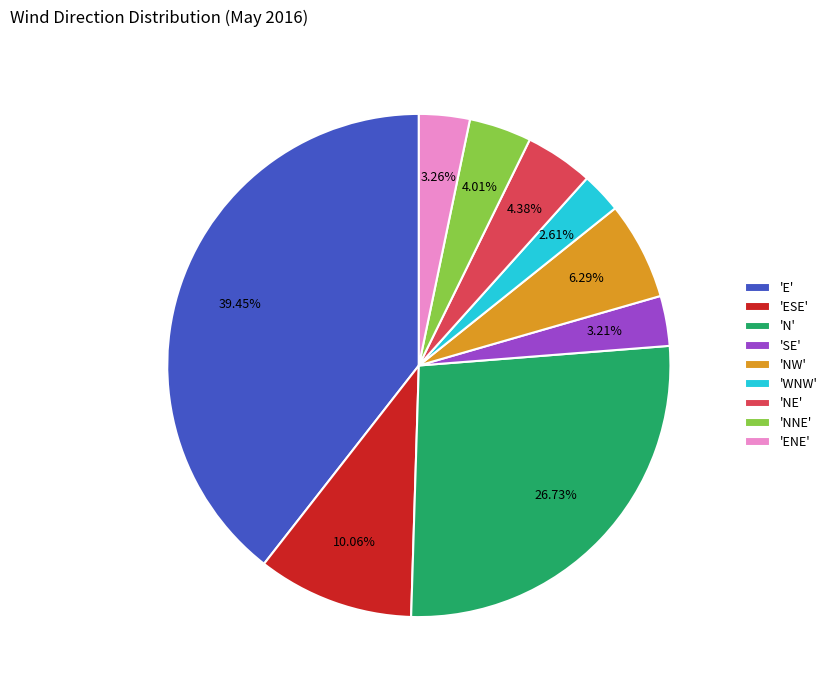

Combined, do 'NE' and 'NW' account for over 50%?

No